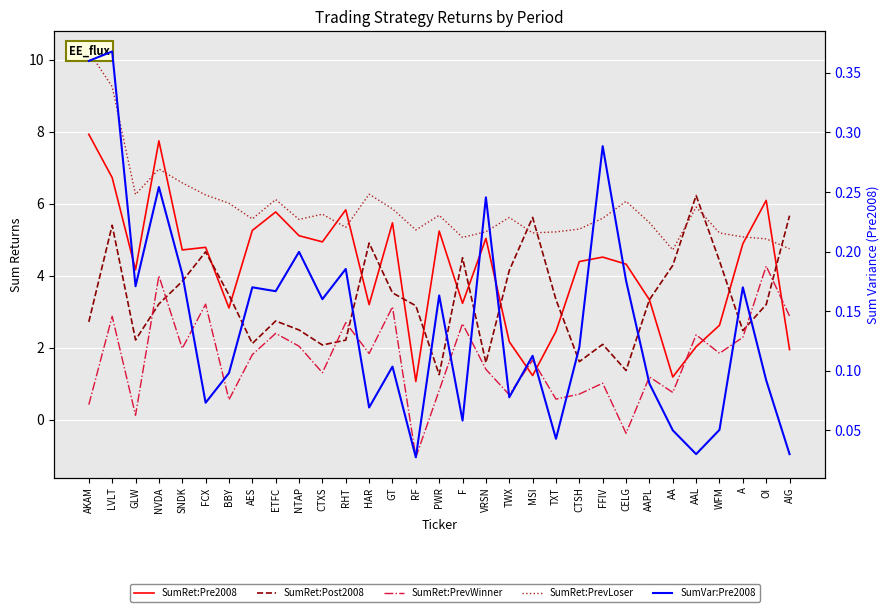

At how many categories does at least one series exceed 3?

31